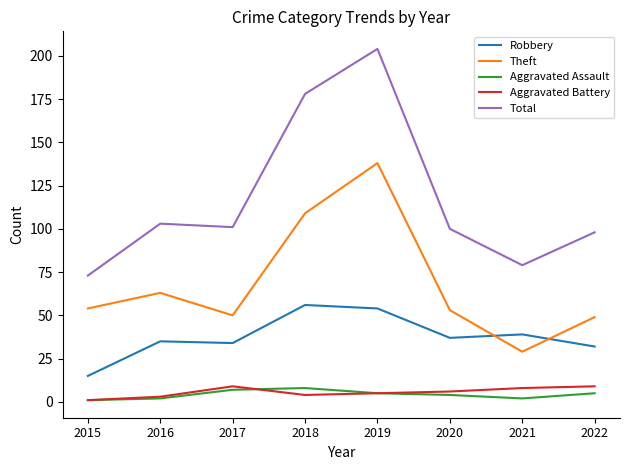

Reading left to right, transcribe all the data shown in this chart.

Robbery: 2015=15	2016=35	2017=34	2018=56	2019=54	2020=37	2021=39	2022=32
Theft: 2015=54	2016=63	2017=50	2018=109	2019=138	2020=53	2021=29	2022=49
Aggravated Assault: 2015=1	2016=2	2017=7	2018=8	2019=5	2020=4	2021=2	2022=5
Aggravated Battery: 2015=1	2016=3	2017=9	2018=4	2019=5	2020=6	2021=8	2022=9
Total: 2015=73	2016=103	2017=101	2018=178	2019=204	2020=100	2021=79	2022=98